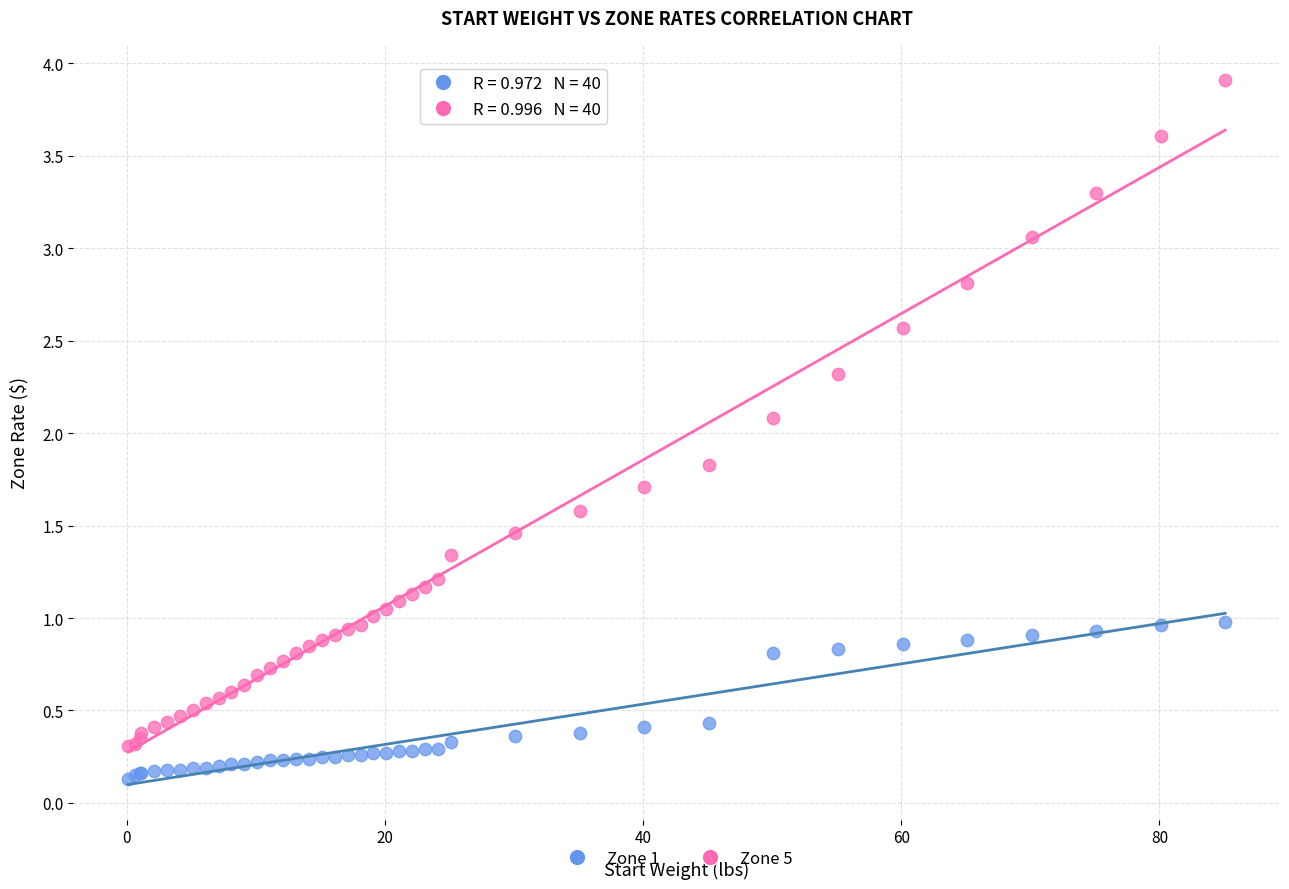

Which series reaches the maximum Y coordinate?

Zone 5